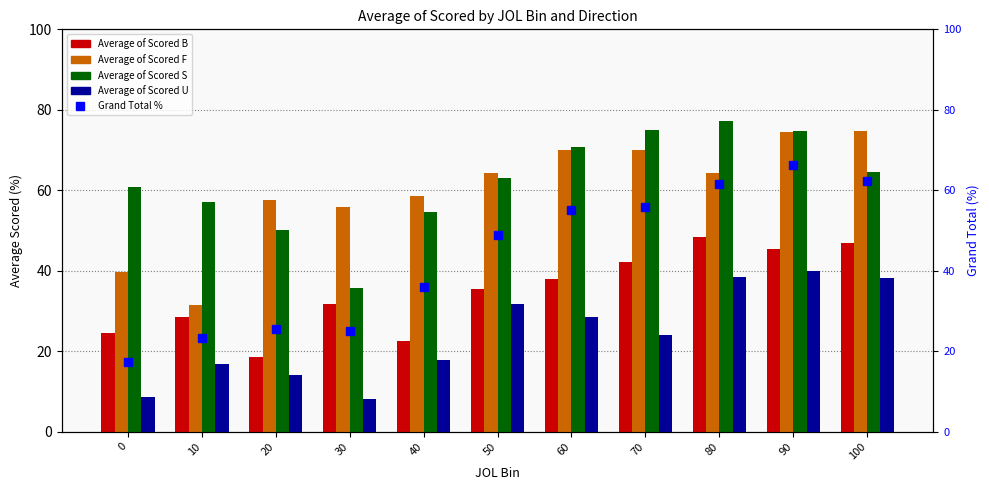

What is the total value across all series at 0?

151.1